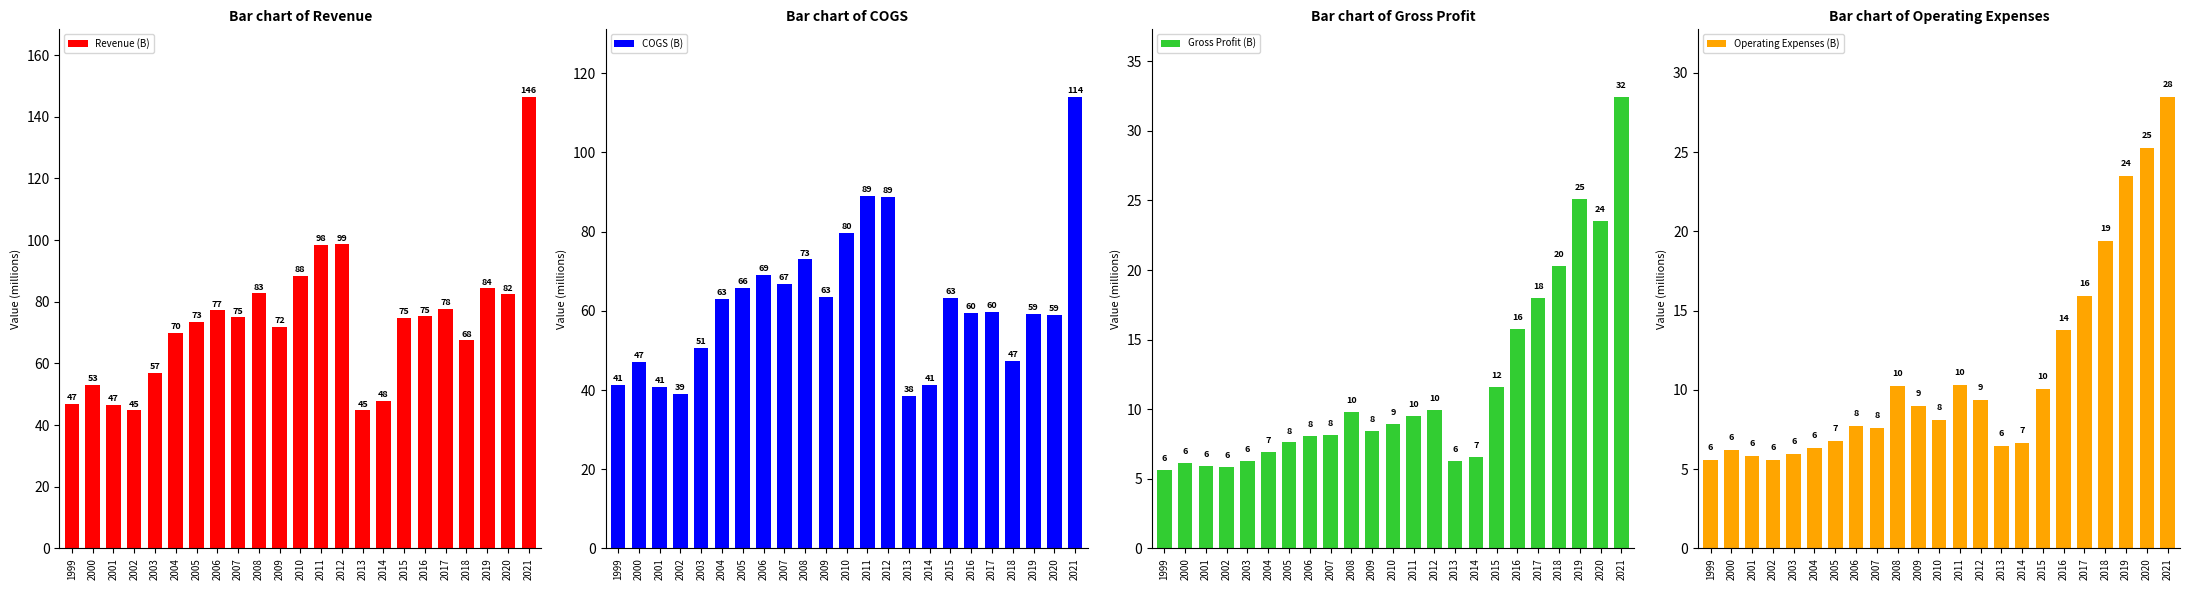

What is the difference between the maximum and minimum values in the Revenue (B) series?

101.7